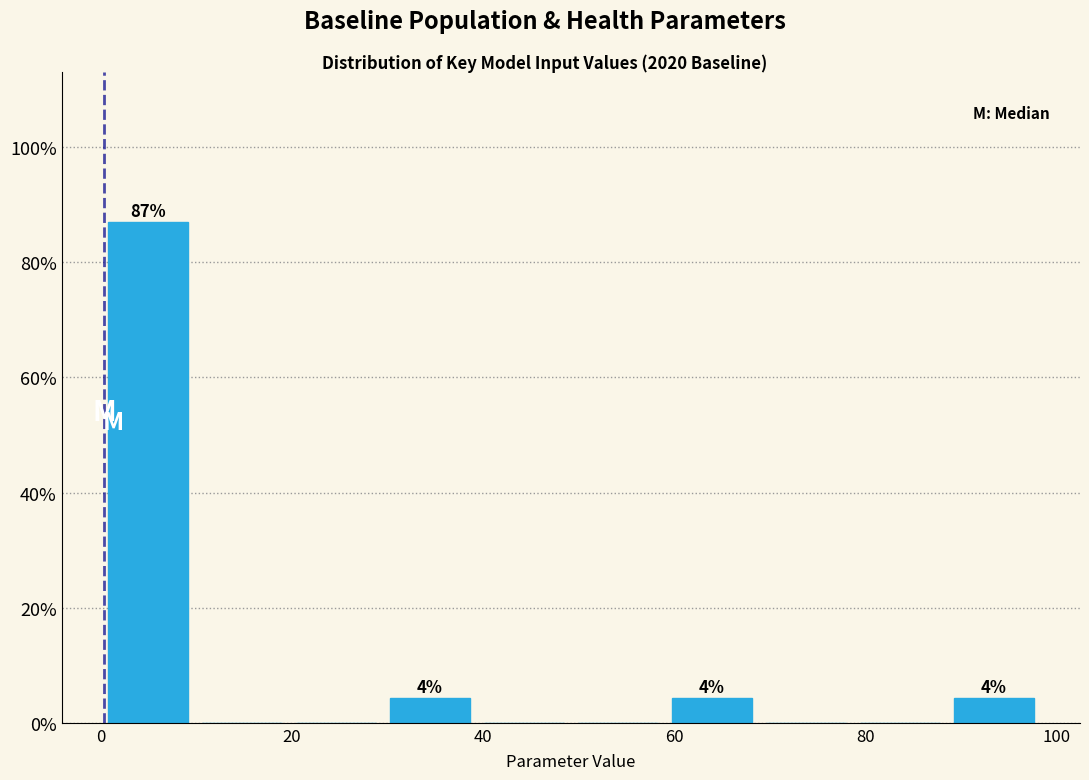

Over which range of the x-axis is the bar tallest?

0 to 10